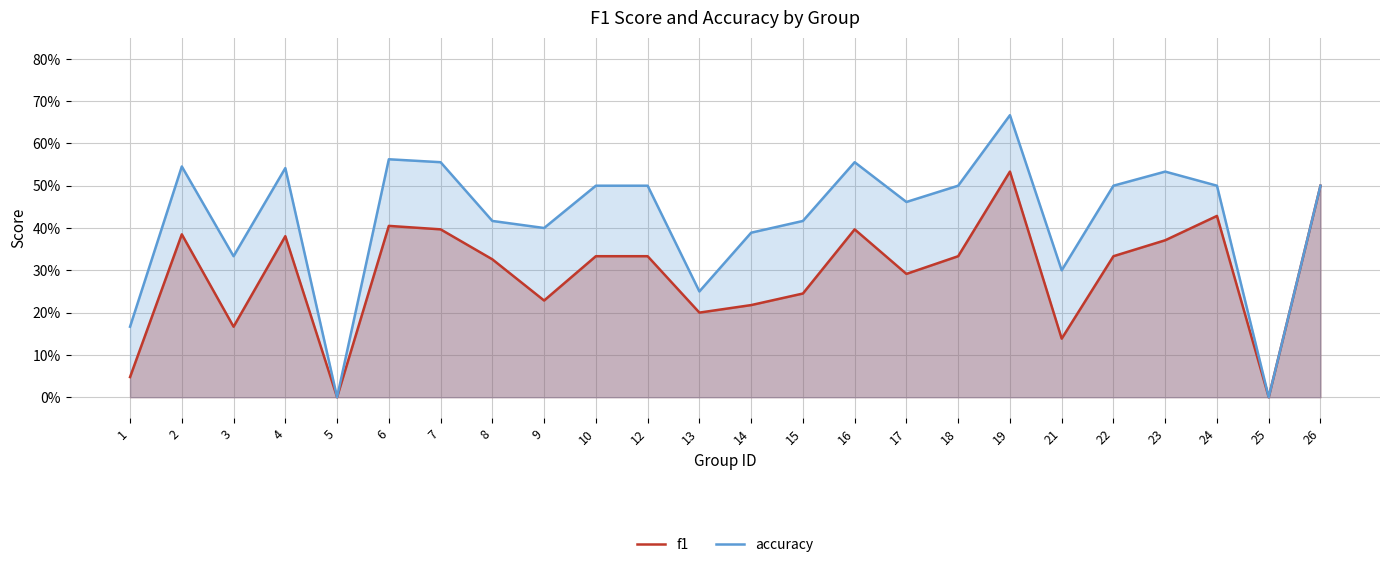

How many data points does each series have?

24